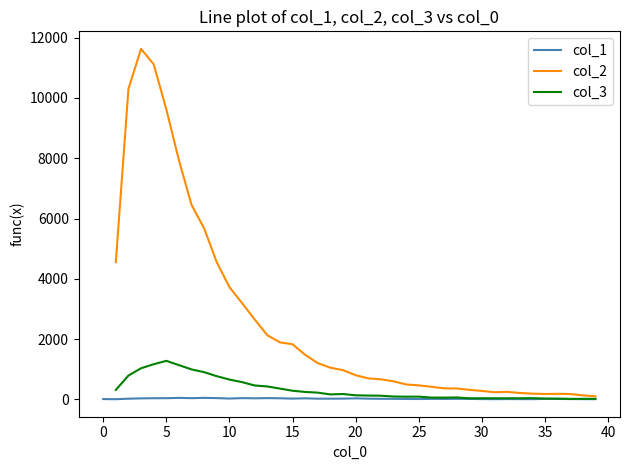

What are all the series names shown in the legend?

col_1, col_2, col_3